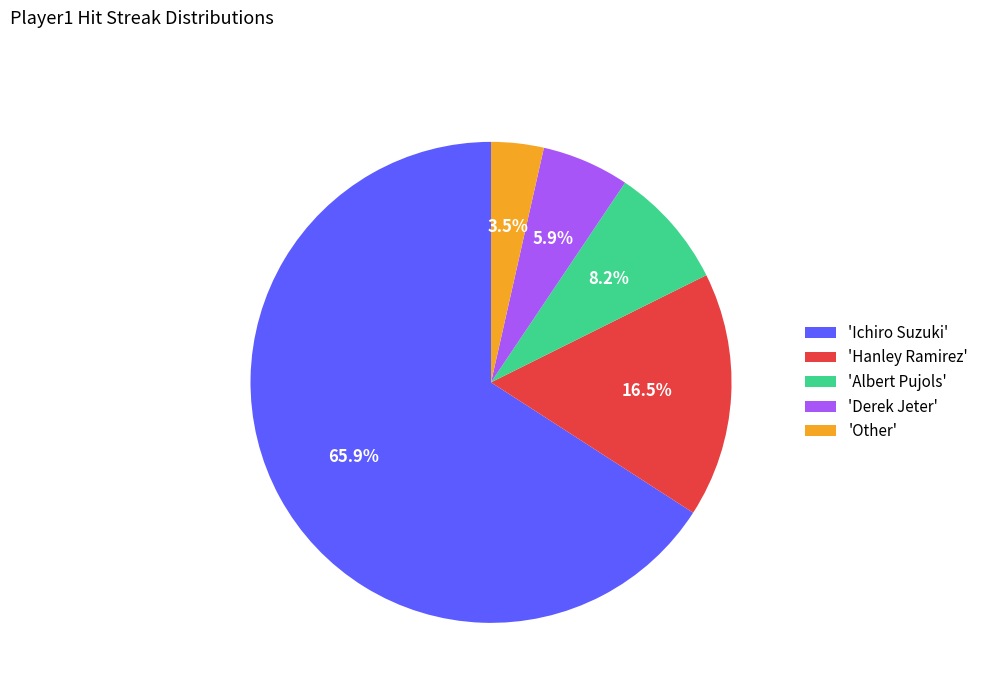

Which has a higher value, 'Other' or 'Ichiro Suzuki'?

'Ichiro Suzuki'